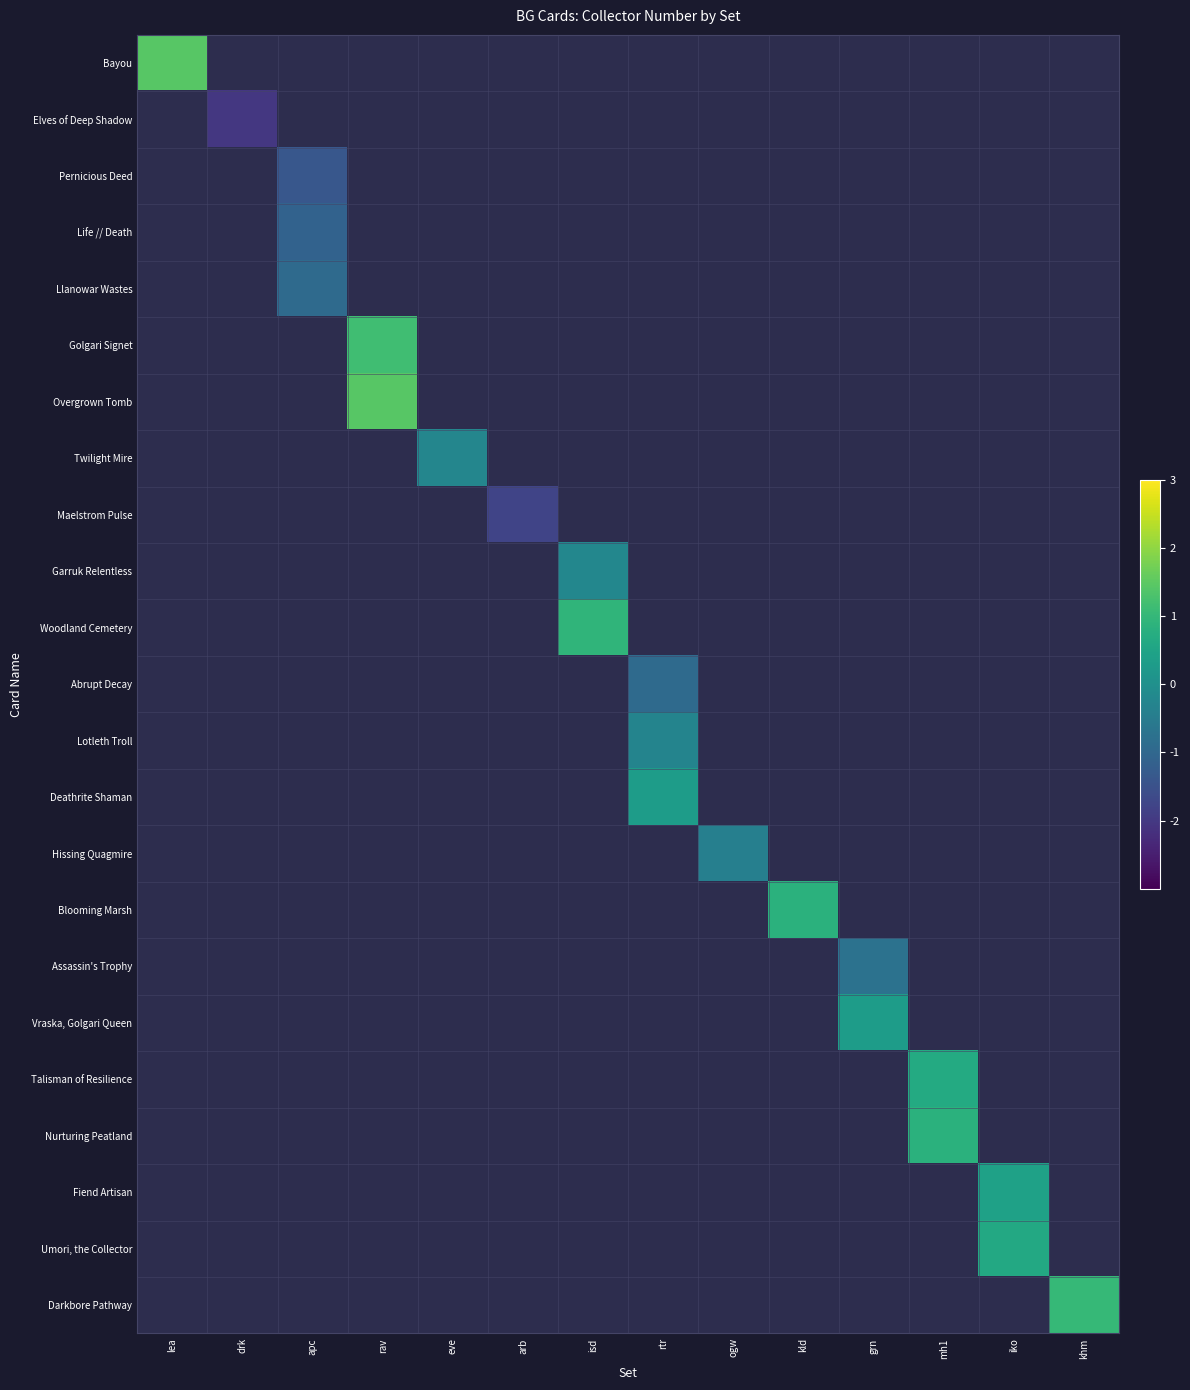

How many categories are shown in the chart?

14